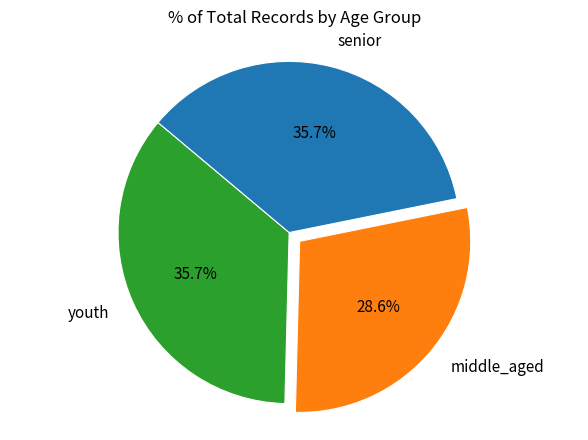

What is the smallest slice in the pie chart?

middle_aged